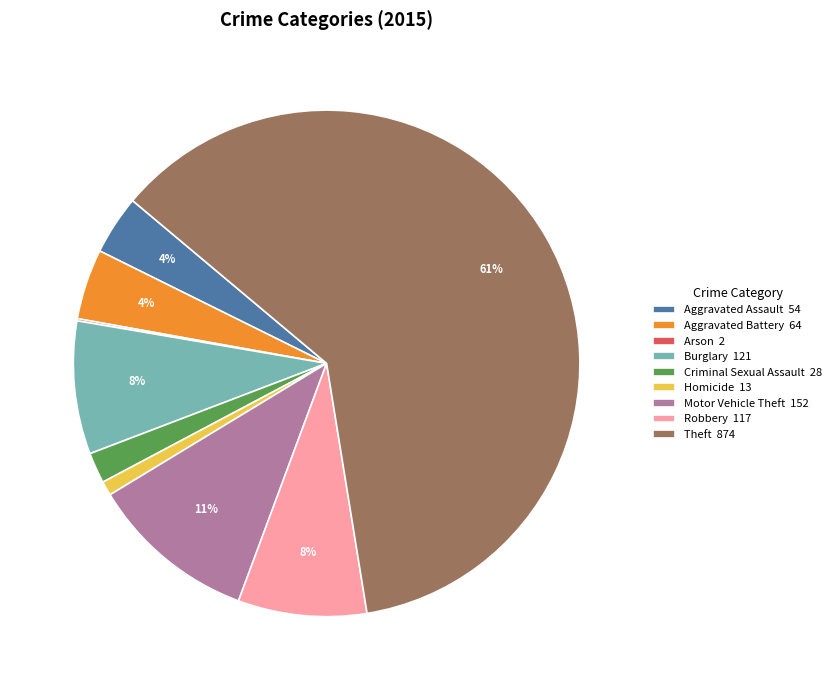

To the nearest percent, what is the average slice percentage?

11%